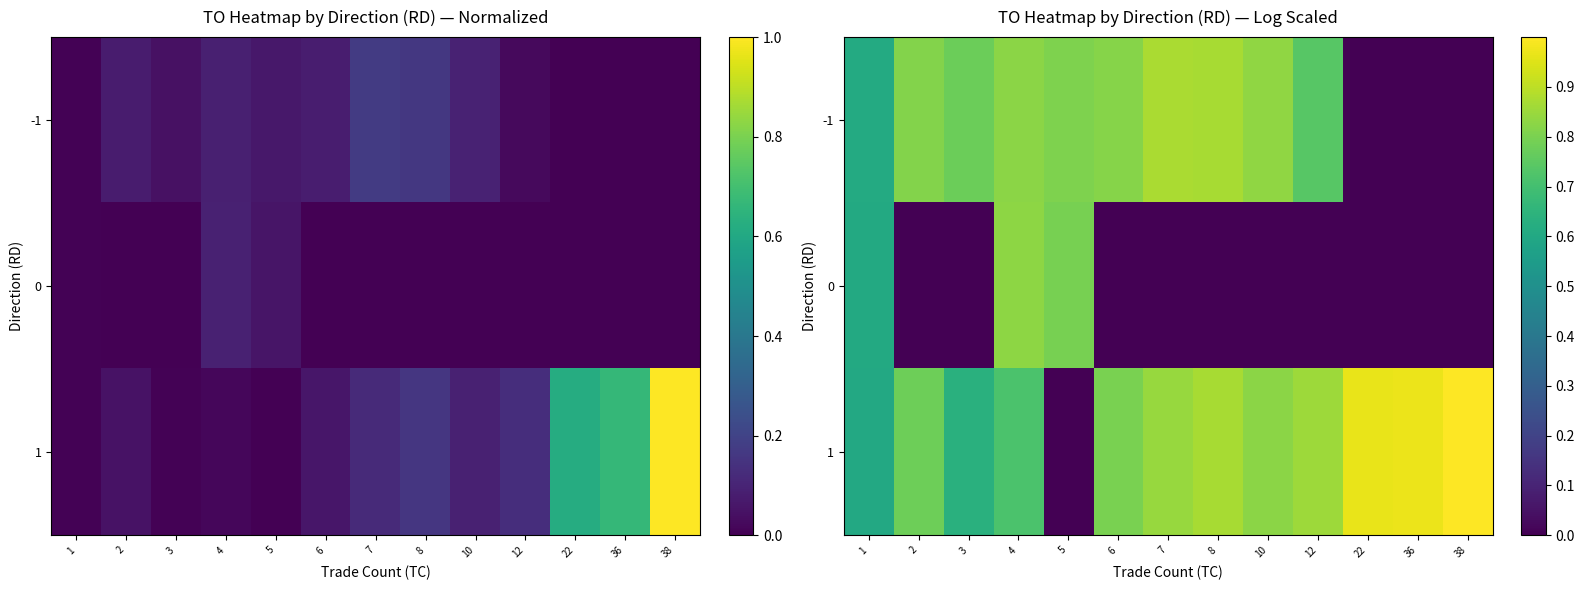

What is the difference between the maximum and minimum values in the 1 series?

1.0